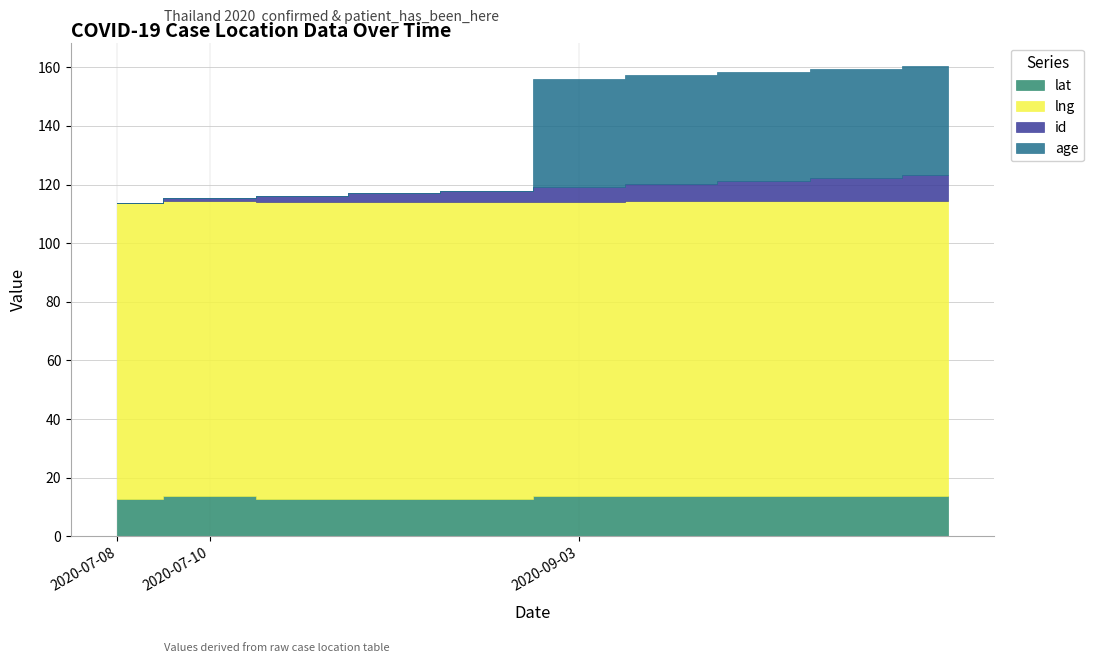

Which series has the largest total across all categories?

lng